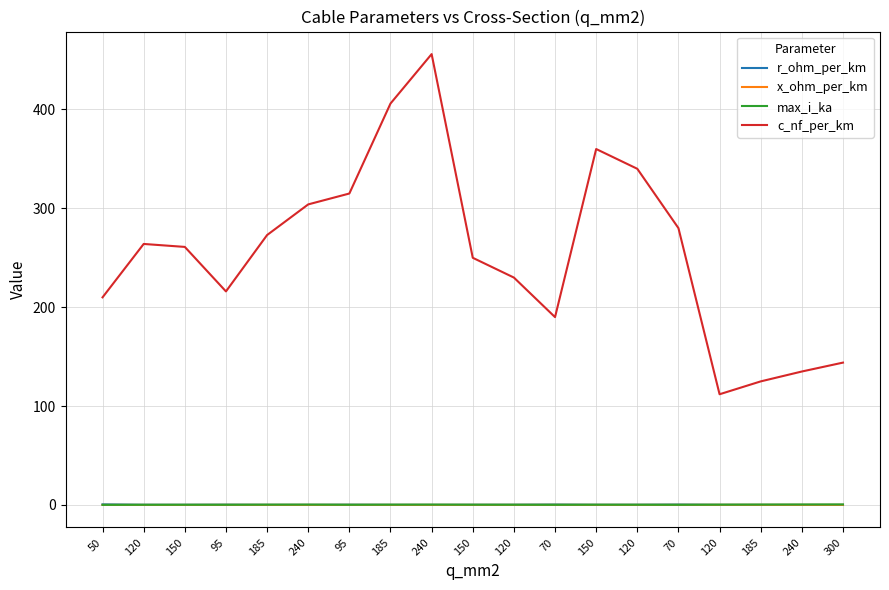

The value of x_ohm_per_km at 95 is 0.1. True or false?

True